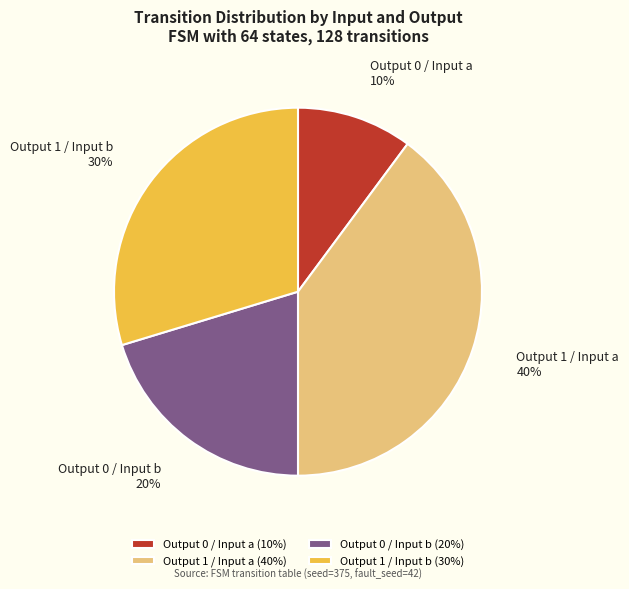

Combined, do Output 0 / Input b and Output 1 / Input a account for over 50%?

Yes